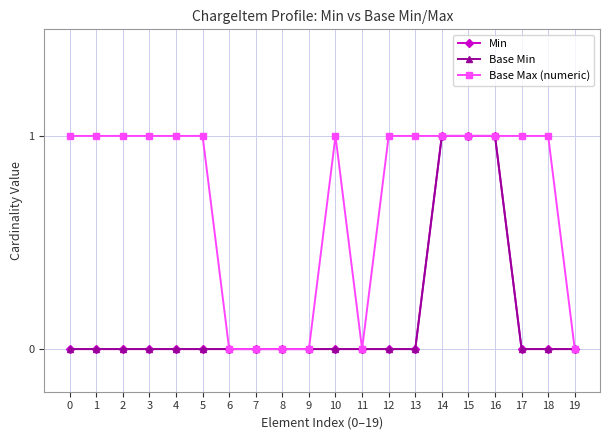

True or false: Base Min has more than 0 interior local peaks.

False